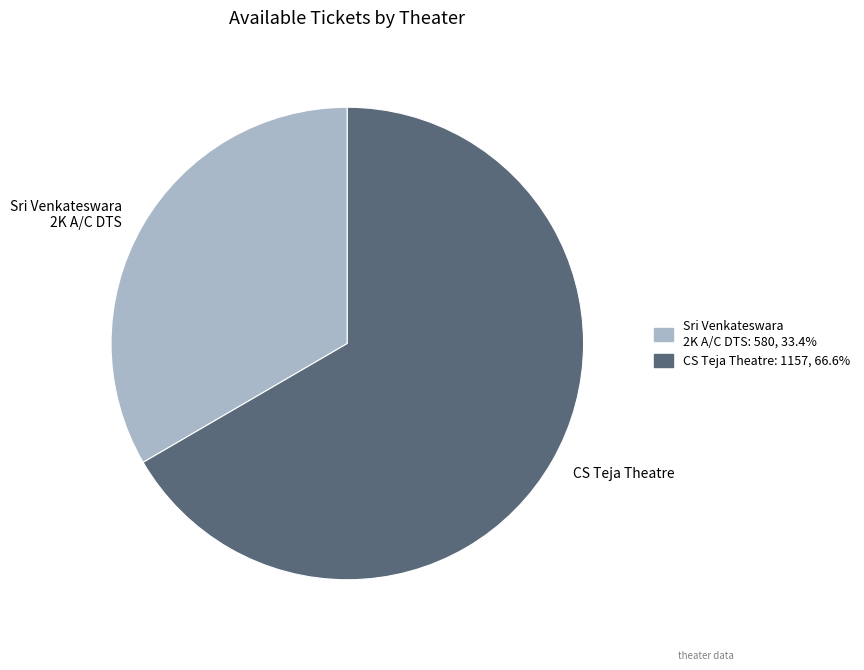

Count the number of slices in the pie.

2